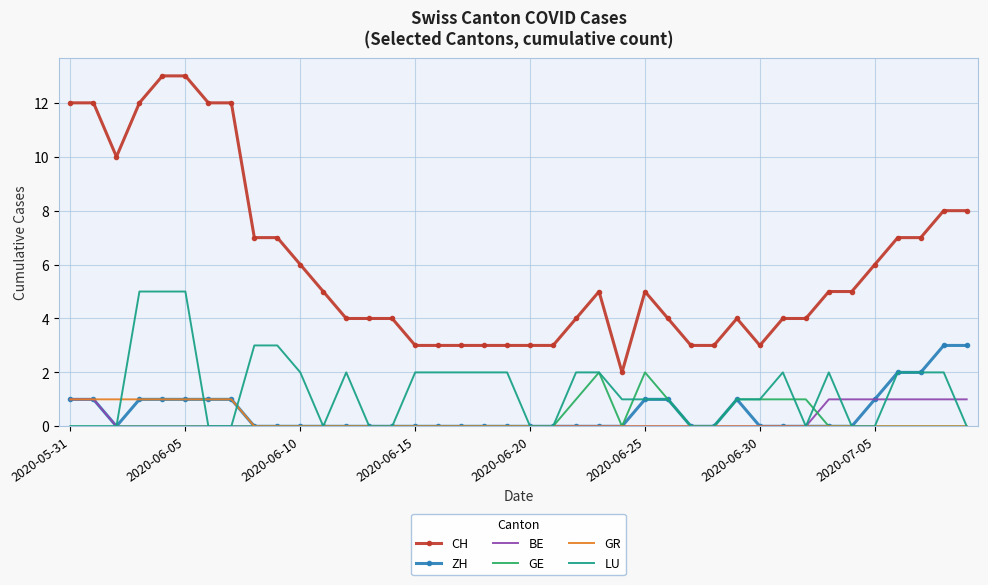

Which series has the widest spread of values?

CH